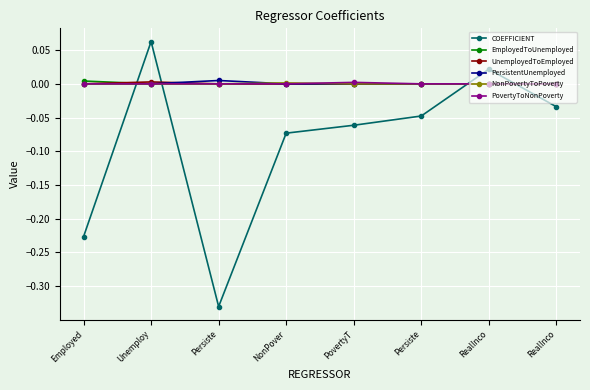

True or false: NonPovertyToPoverty and UnemployedToEmployed cross at least once.

False